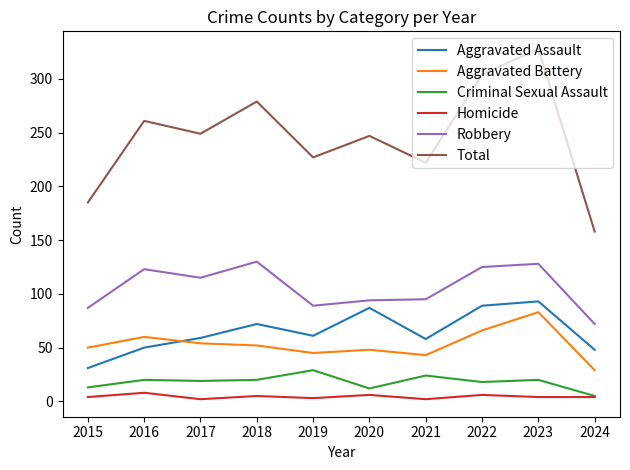

What is the highest value of the Homicide series?

8